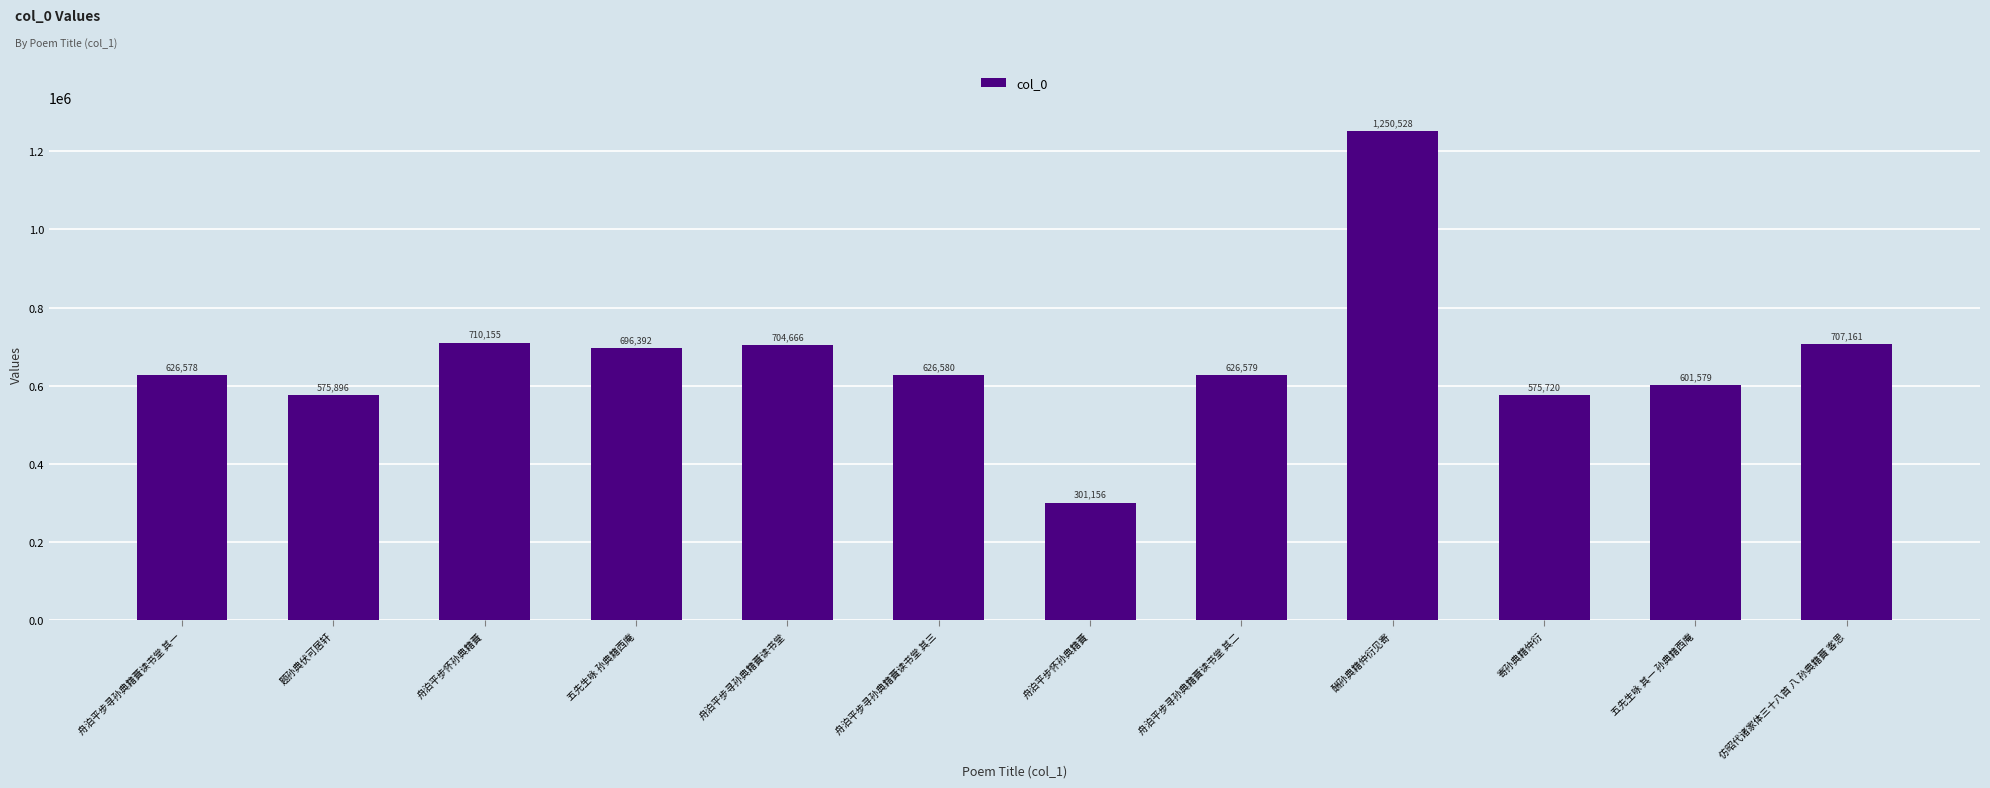

How many bars are there in total?

12